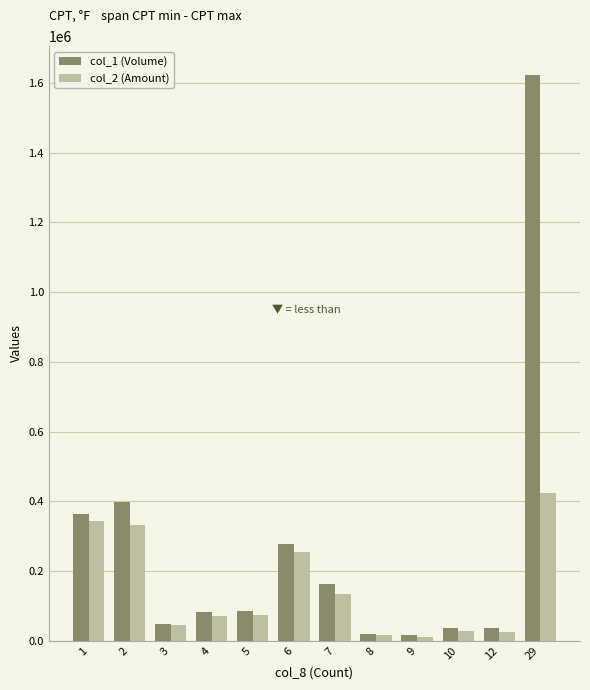

Where is col_1 (Volume) nearest to the value 819500?

2